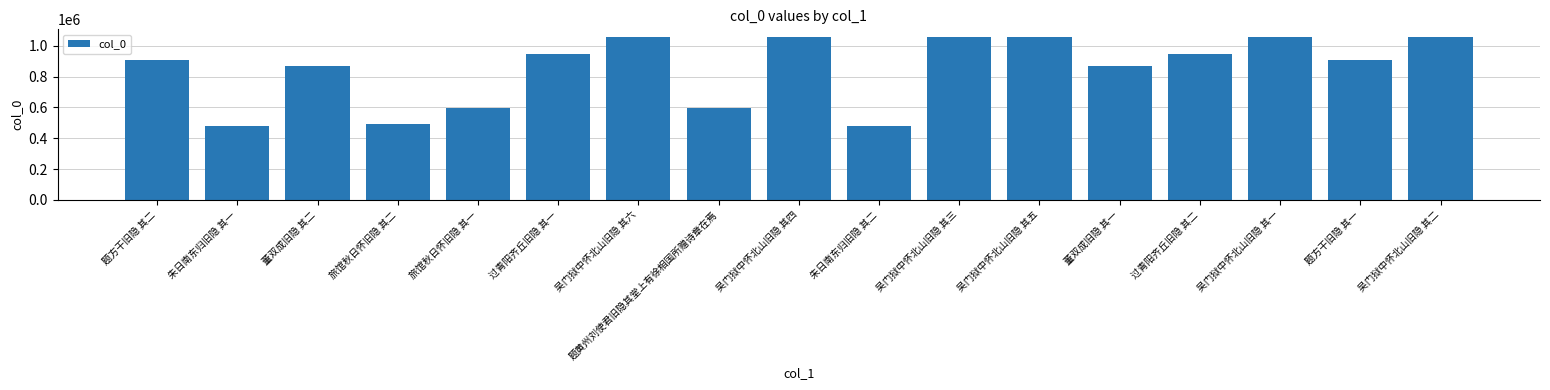

What is the average value?

848532